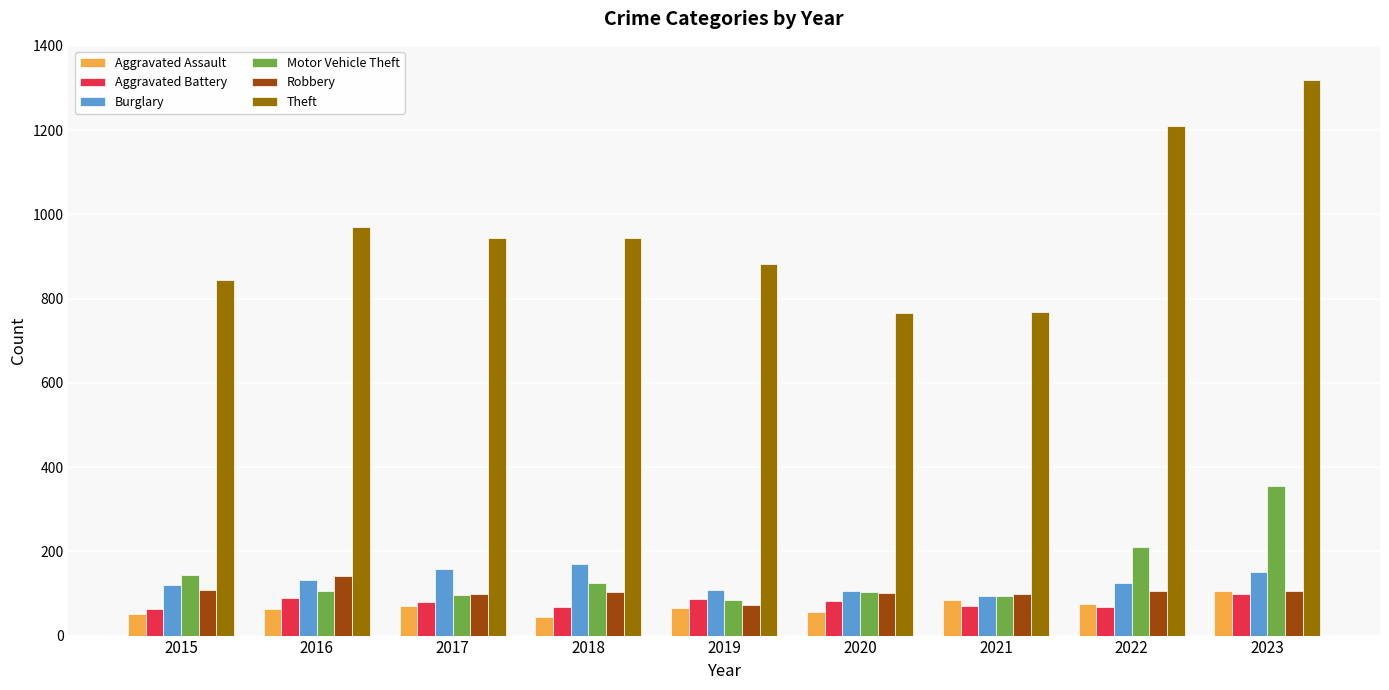

What is the total value across all series at 2023?

2135